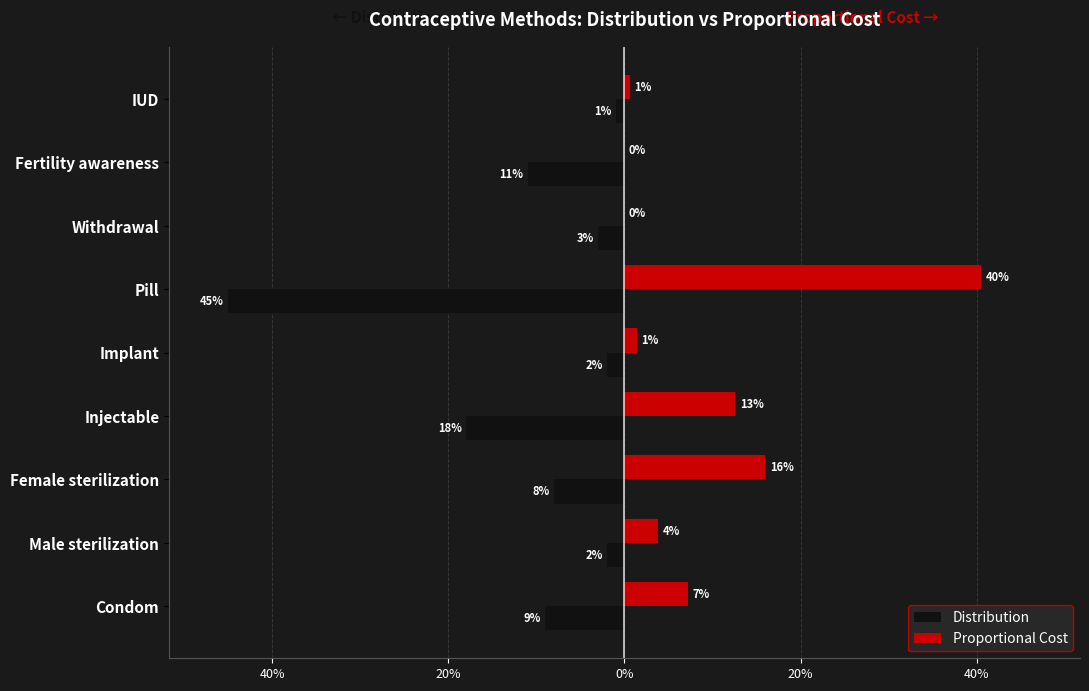

What are all the series names shown in the legend?

Distribution, Proportional Cost